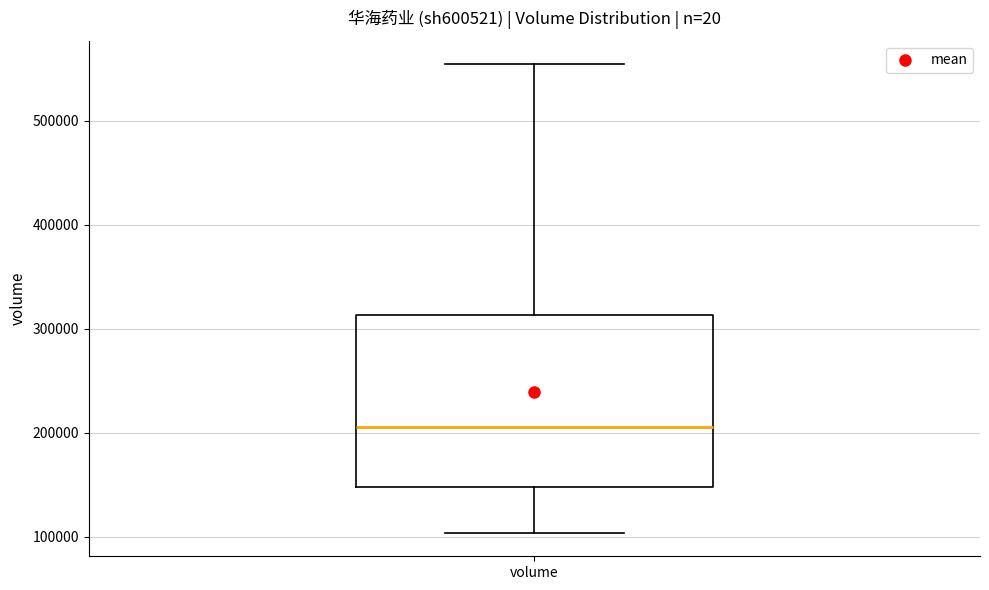

Where does the lower whisker of the box for volume end on the y-axis? The values are not printed on the chart, so give them approximately, as read against the axis.

100000